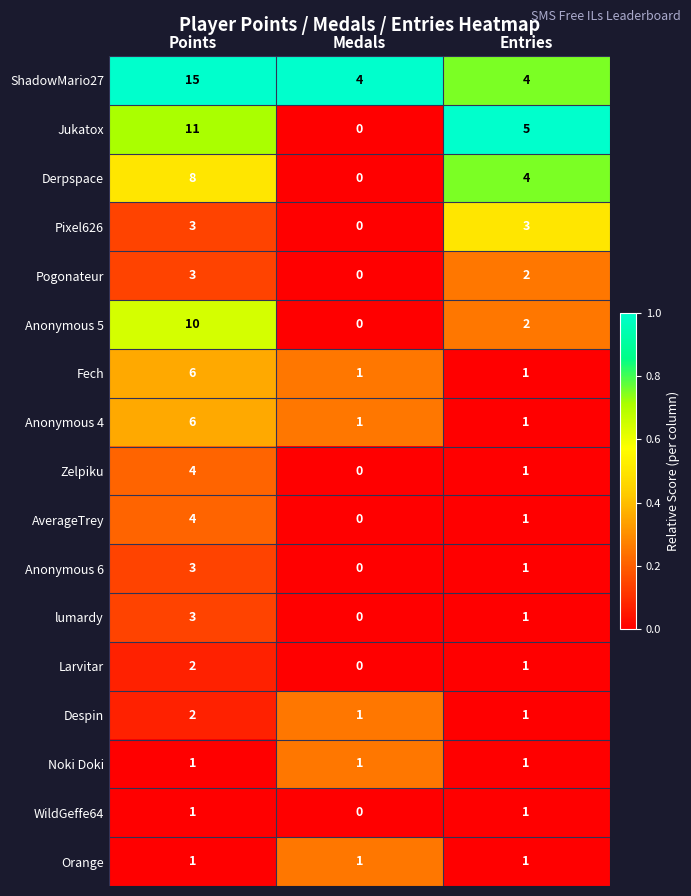

Count the Pixel626 values in the range 0 to 3.

3